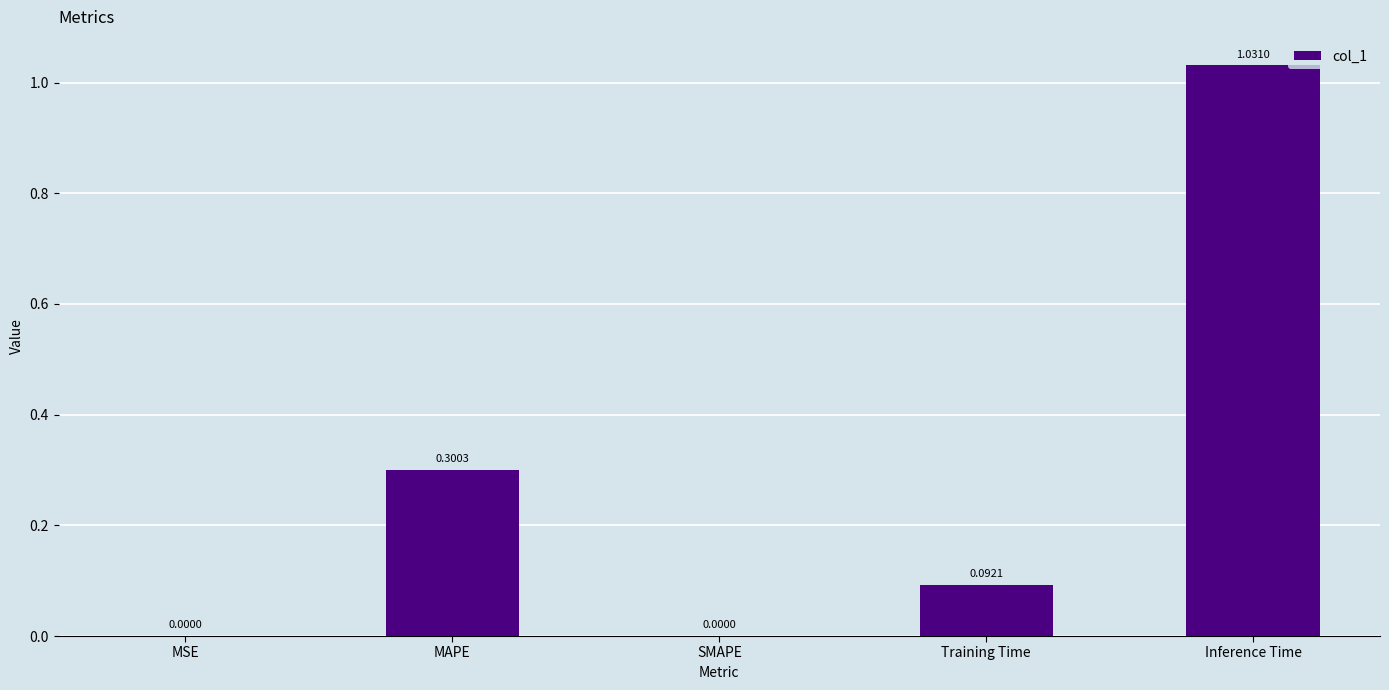

Which label corresponds to the largest value in the chart?

Inference Time